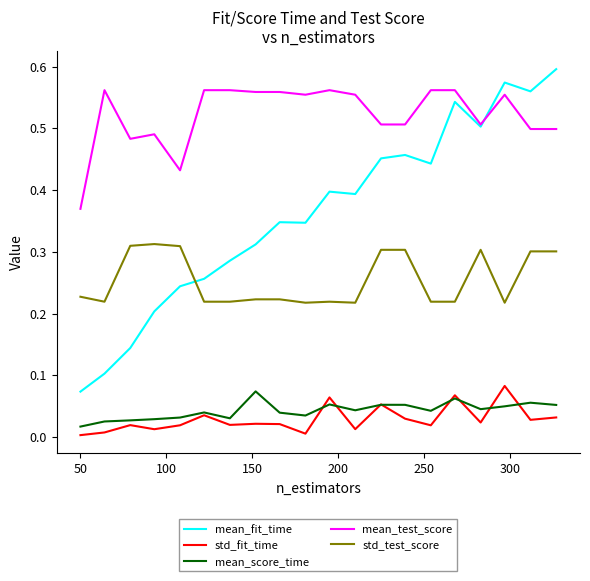

How many lines are shown in the chart?

5